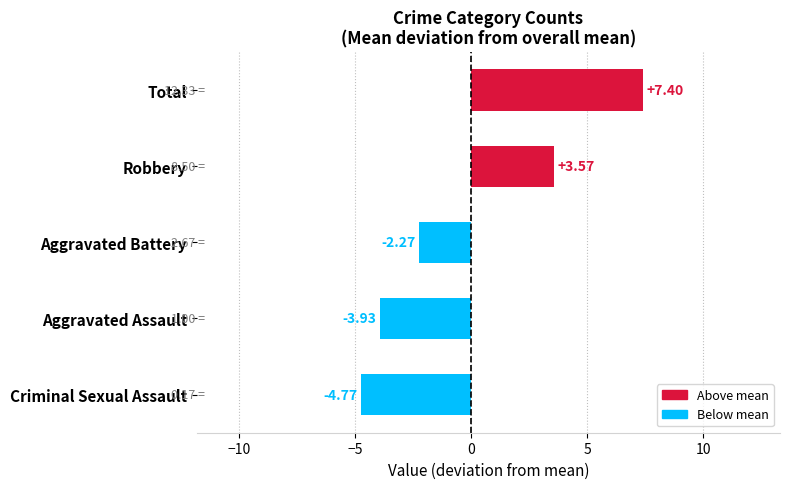

What is the change in value from Aggravated Battery to Criminal Sexual Assault?

-2.5